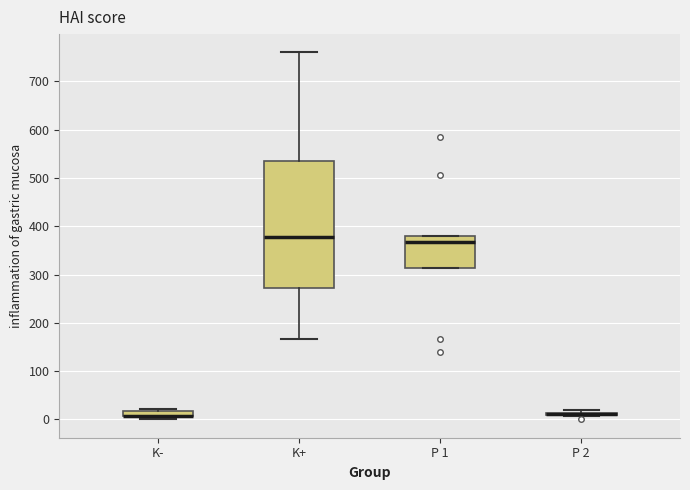

Comparing the boxes themselves (not the whiskers), which one is the tallest?

K+